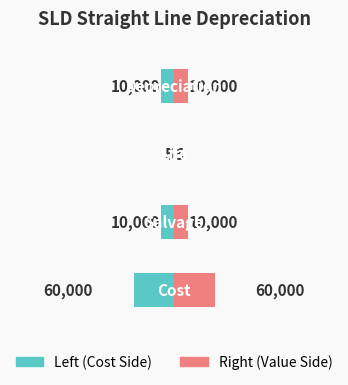

Is it true that Value (normalized right) equals 1.7 at 0?

False